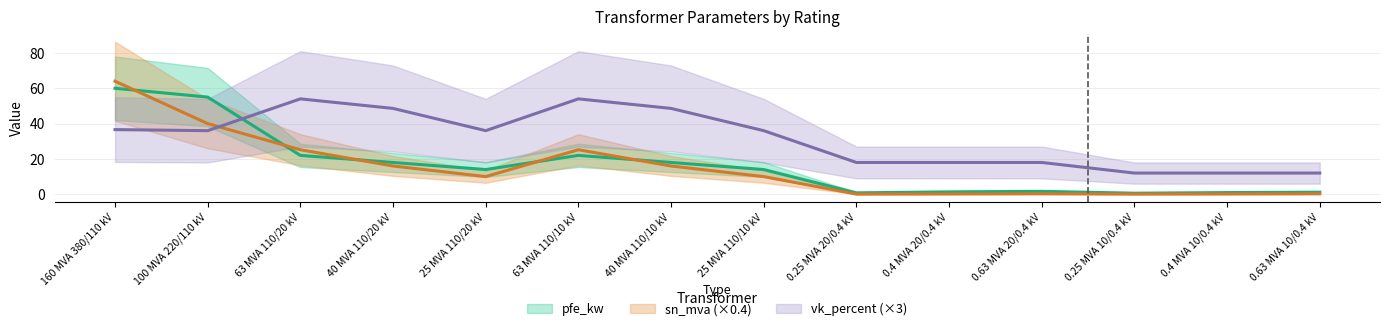

True or false: vk_percent and pfe_kw intersect in this chart.

True